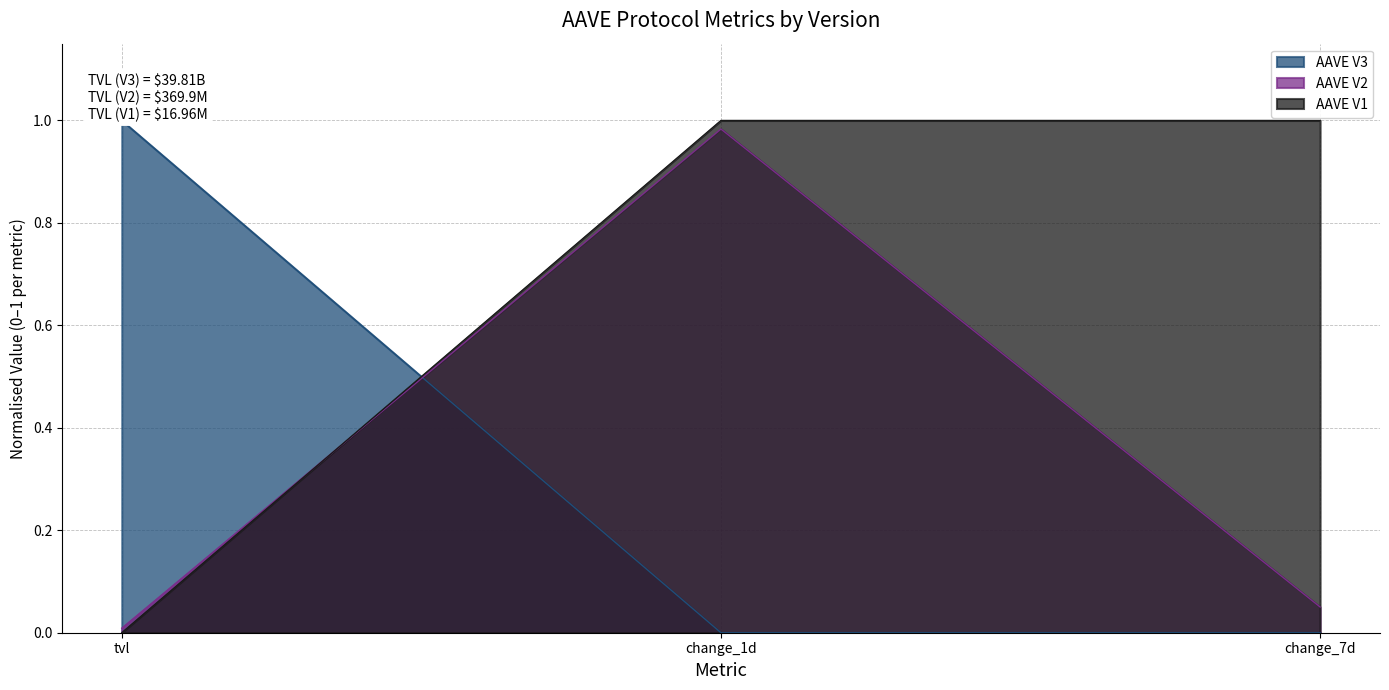

The AAVE V2 series shows 1 at tvl. True or false?

False